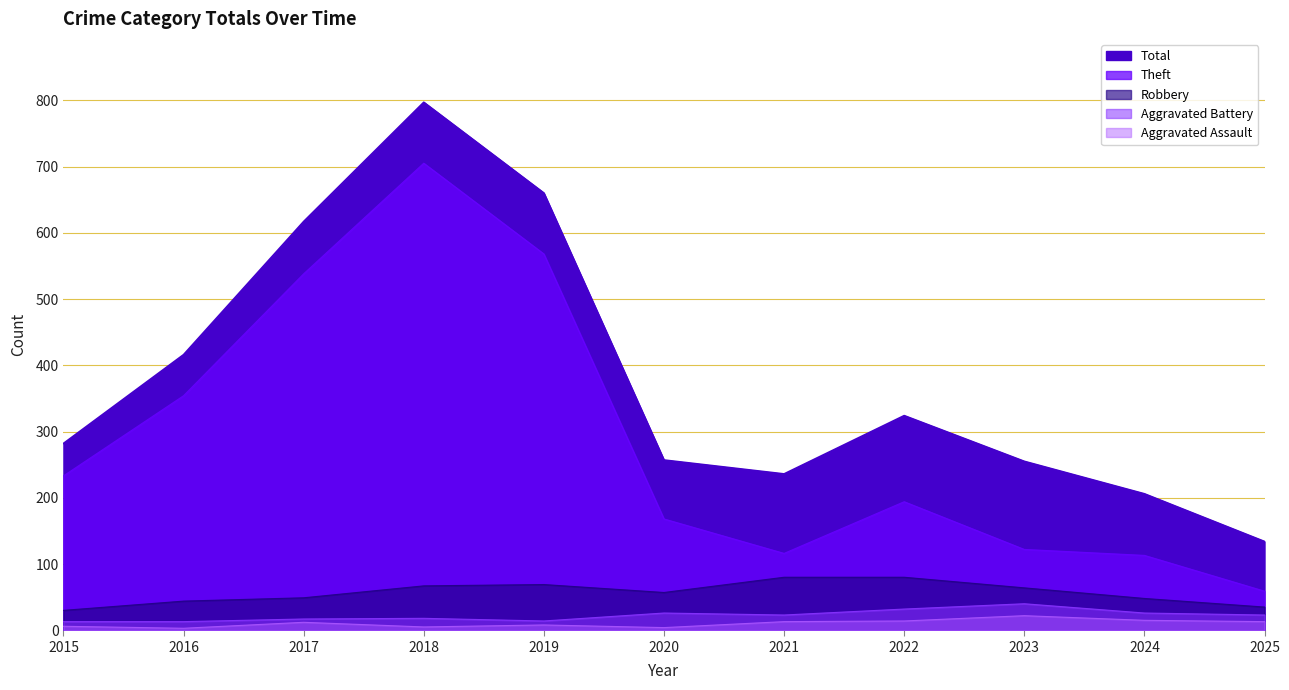

How many data points in Robbery are less than 57?

5